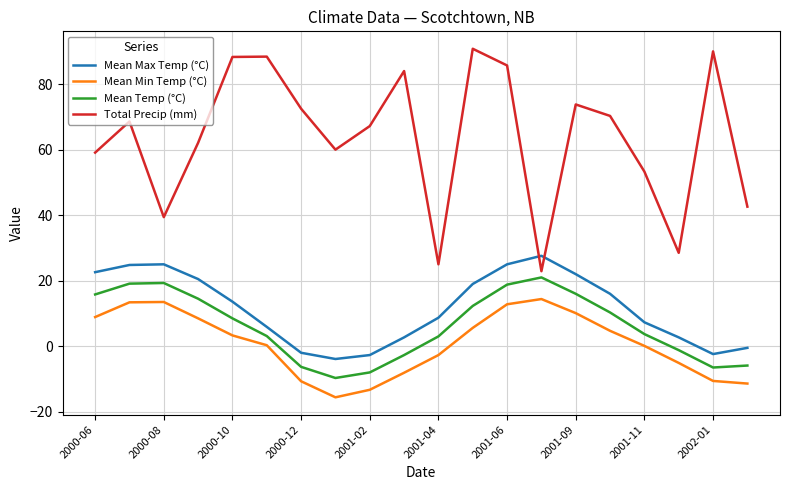

After their last crossing, which series has the higher values: Mean Max Temp (°C) or Total Precip (mm)?

Total Precip (mm)